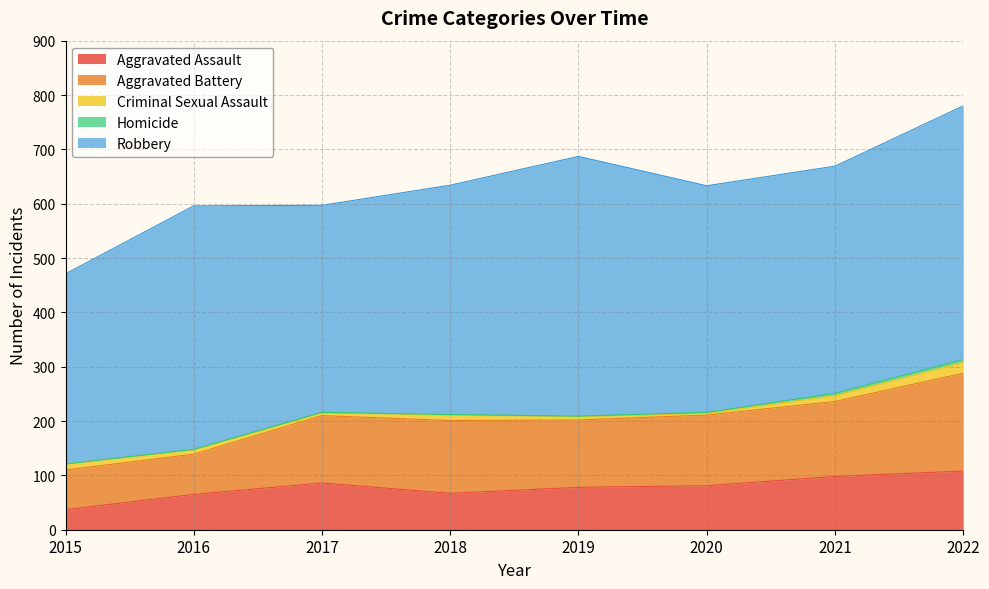

True or false: Aggravated Battery and Homicide intersect in this chart.

False